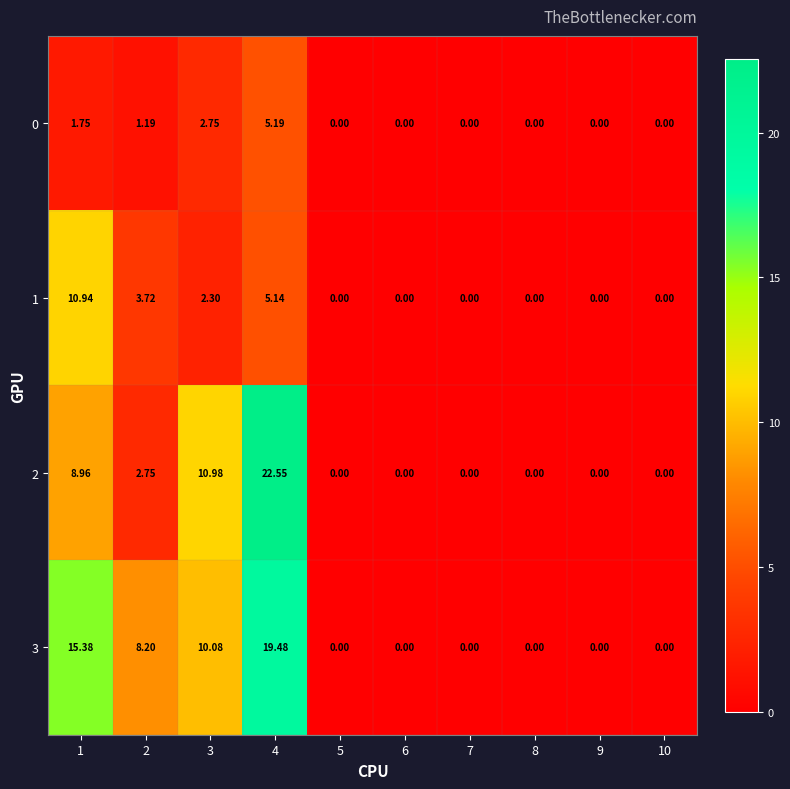

Which series has the largest range (max minus min)?

2